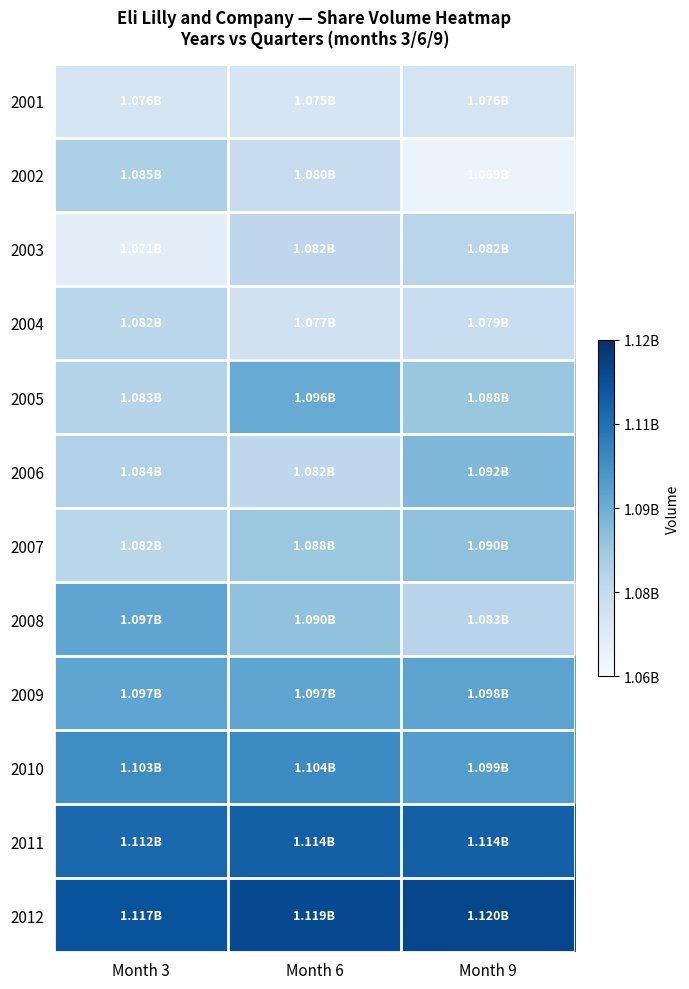

How many distinct data groups are displayed?

12